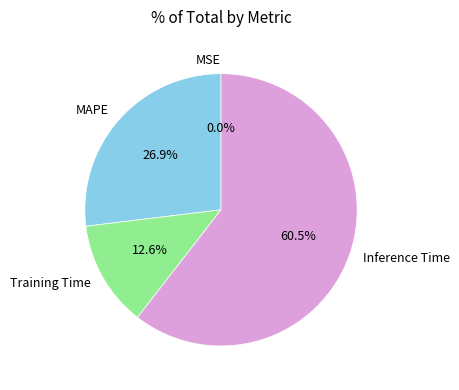

Is the sum of MAPE and Inference Time greater than half?

Yes